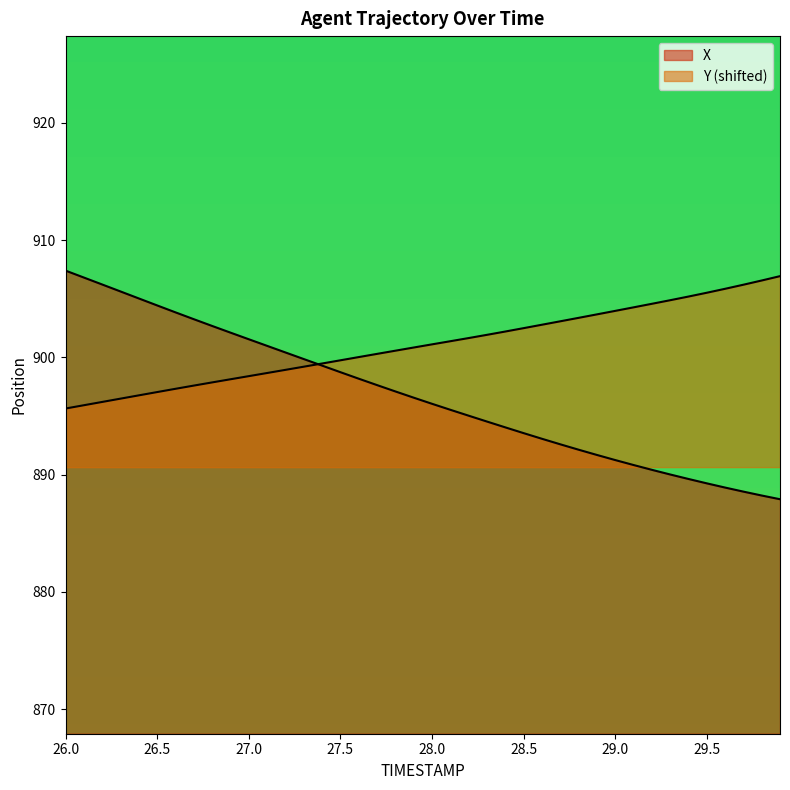

Does the chart display data point markers on the line(s)?

No